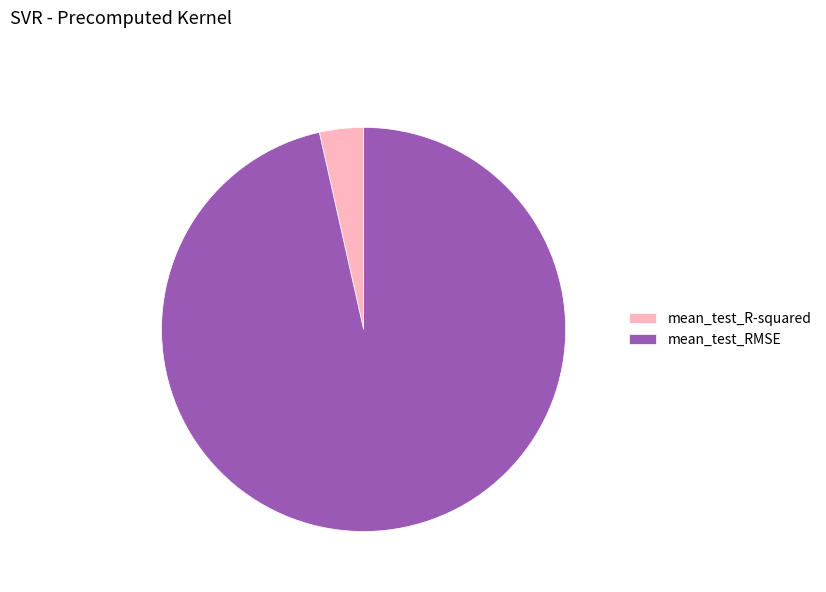

Which slice is the largest?

mean_test_RMSE